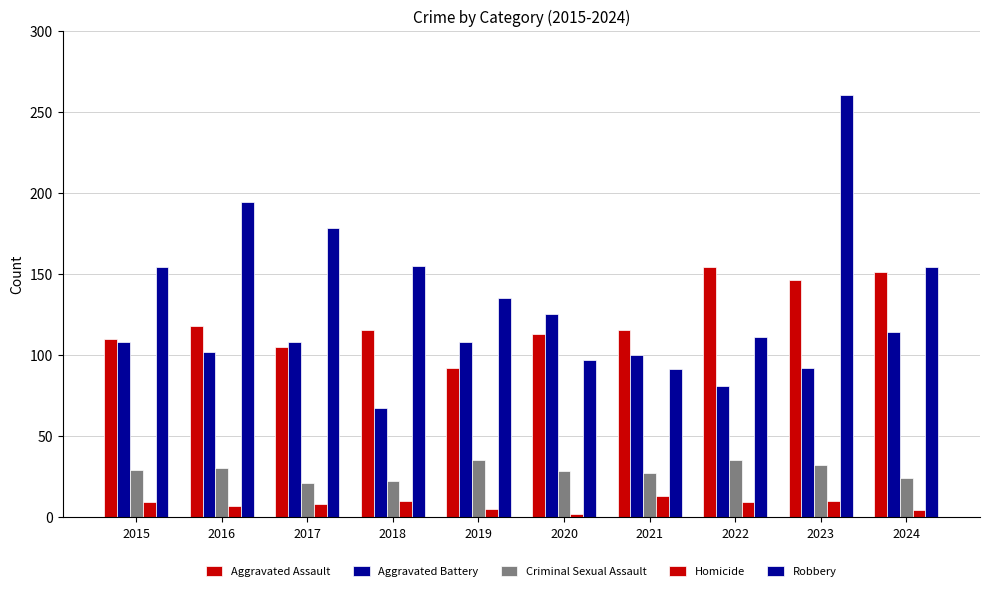

Which series has the largest total across all categories?

Robbery